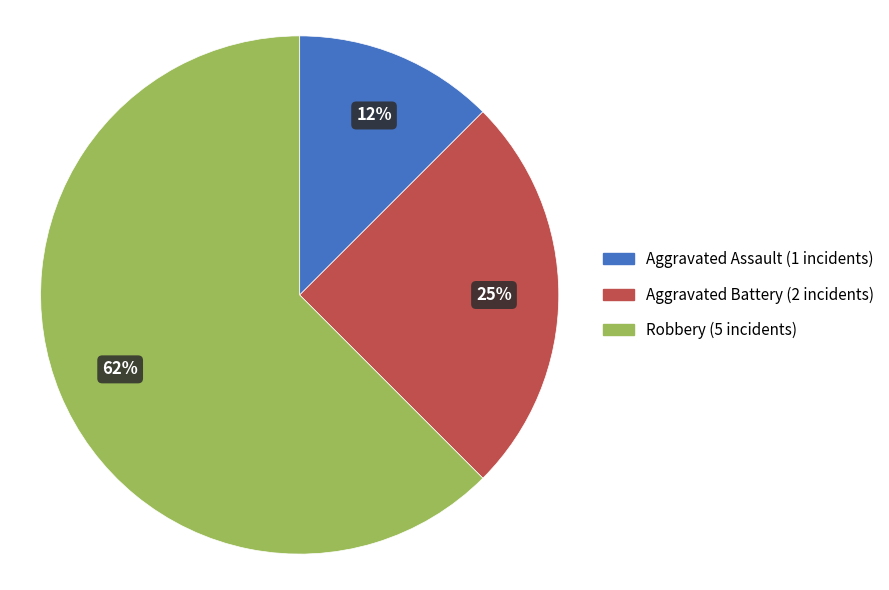

How many slices are in this pie chart?

3